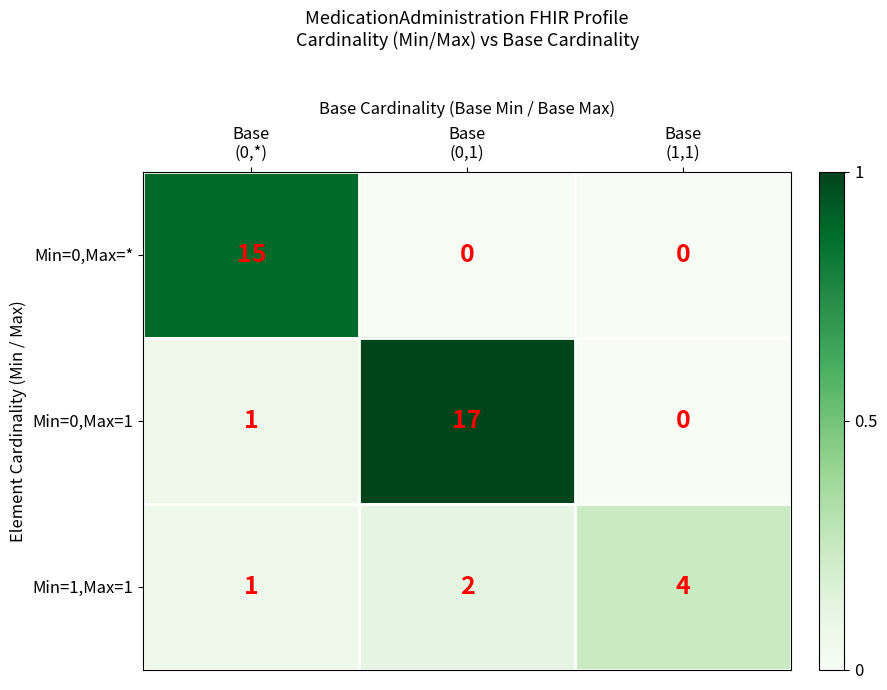

What is the maximum value shown in the chart?

17